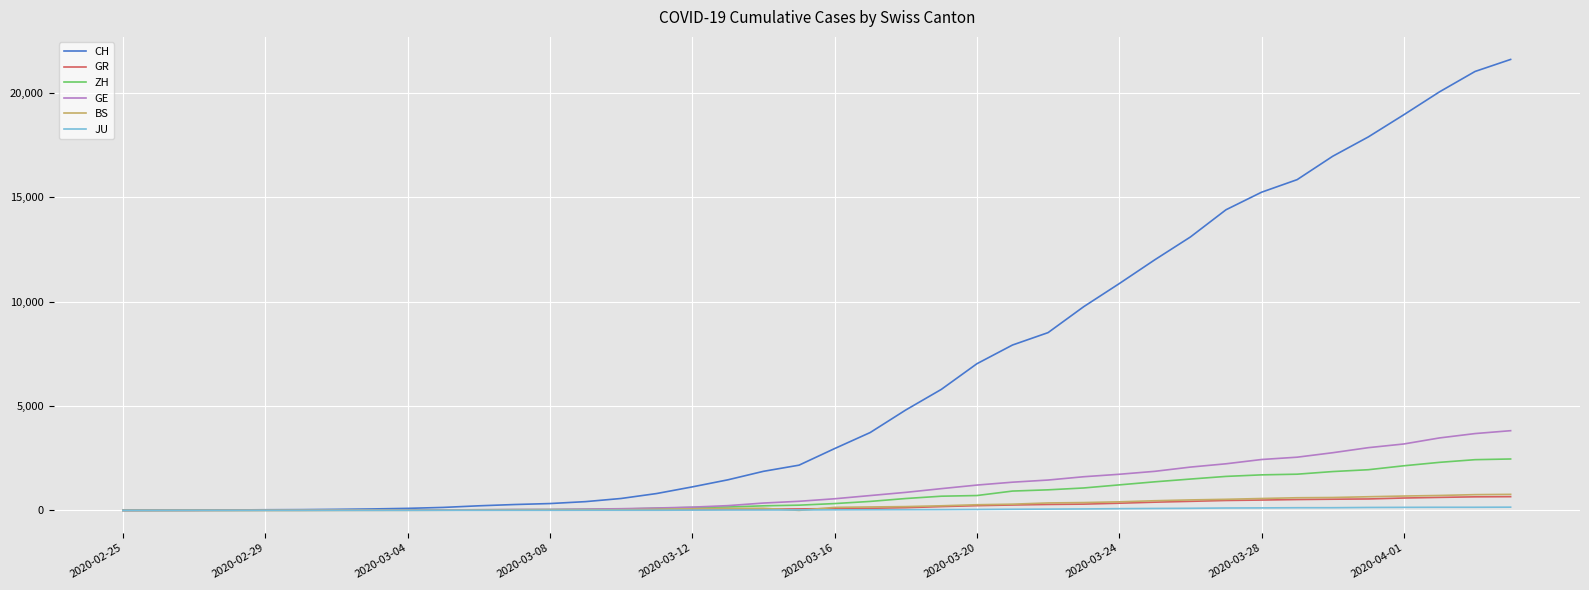

Which series has the largest range (max minus min)?

CH